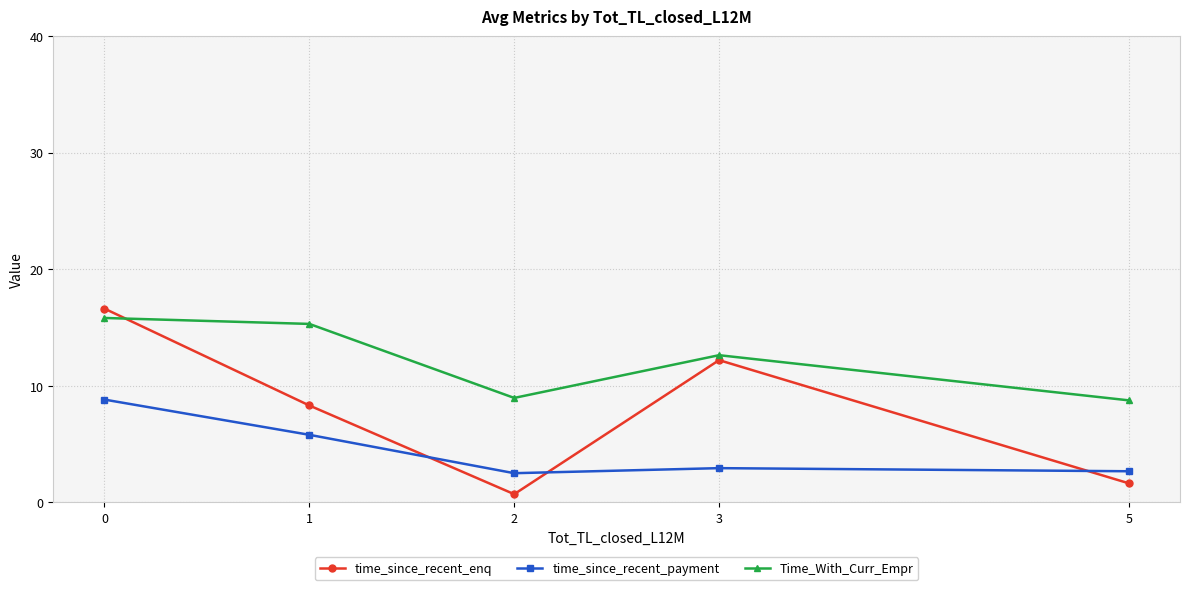

The time_since_recent_enq series shows 12.2 at 3. True or false?

True